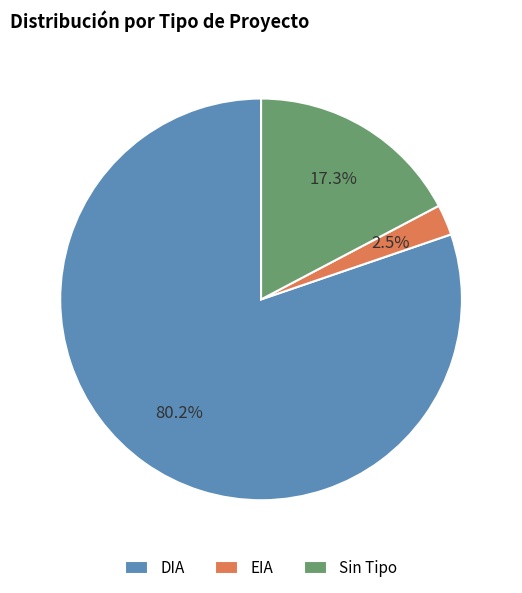

Rank the categories by value from lowest to highest.

EIA, Sin Tipo, DIA